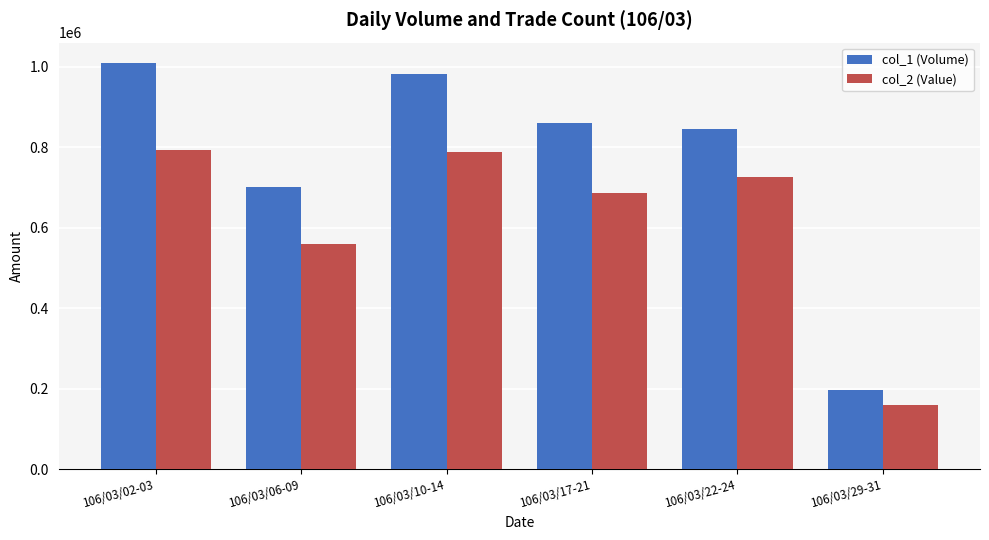

Is the value of col_2 (Value) at 106/03/17-21 greater than the value of col_1 (Volume) at 106/03/06-09?

No